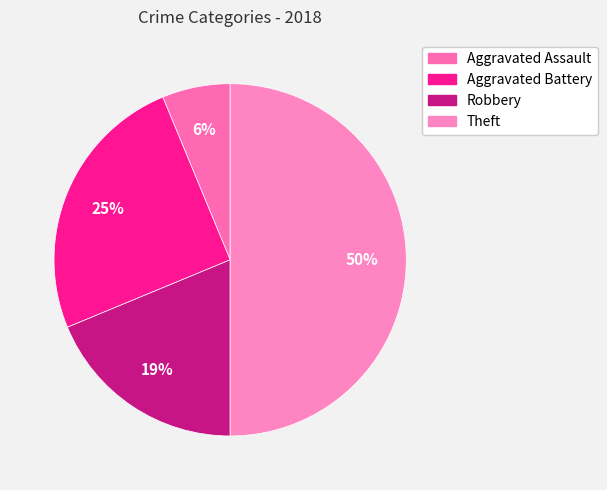

Does any single category account for the majority?

No